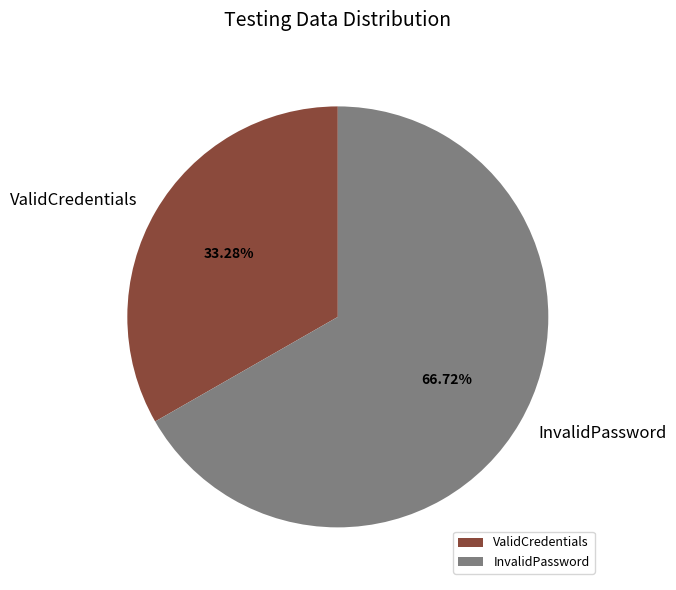

How many slices are in this pie chart?

2